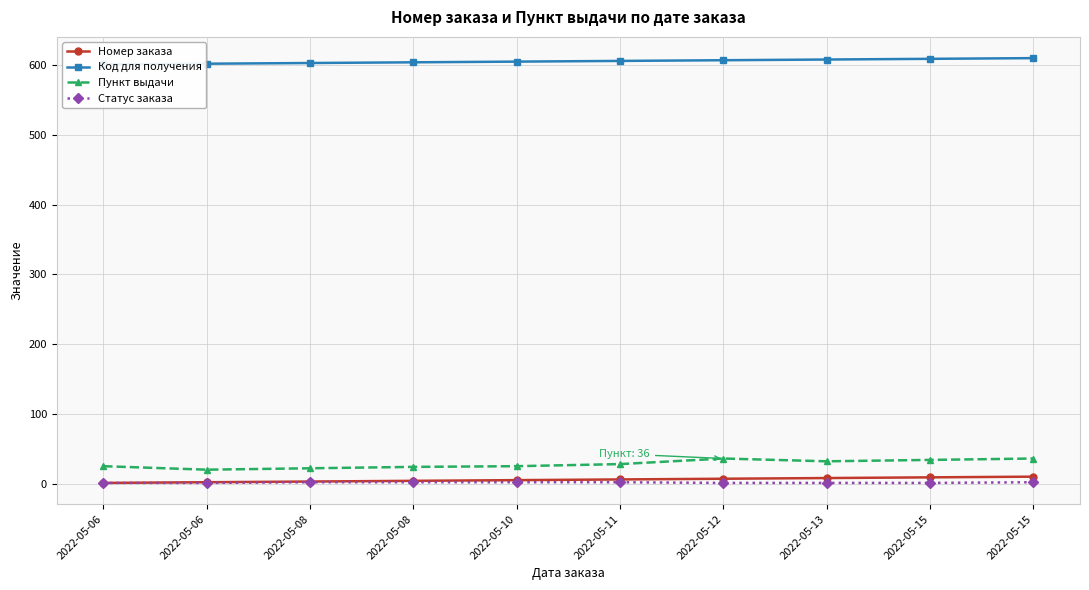

Reading left to right, transcribe all the data shown in this chart.

Номер заказа: 2022-05-06=1	2022-05-06=2	2022-05-08=3	2022-05-08=4	2022-05-10=5	2022-05-11=6	2022-05-12=7	2022-05-13=8	2022-05-15=9	2022-05-15=10
Код для получения: 2022-05-06=601	2022-05-06=602	2022-05-08=603	2022-05-08=604	2022-05-10=605	2022-05-11=606	2022-05-12=607	2022-05-13=608	2022-05-15=609	2022-05-15=610
Пункт выдачи: 2022-05-06=25	2022-05-06=20	2022-05-08=22	2022-05-08=24	2022-05-10=25	2022-05-11=28	2022-05-12=36	2022-05-13=32	2022-05-15=34	2022-05-15=36
Статус заказа: 2022-05-06=1	2022-05-06=1	2022-05-08=2	2022-05-08=2	2022-05-10=2	2022-05-11=2	2022-05-12=1	2022-05-13=1	2022-05-15=1	2022-05-15=2